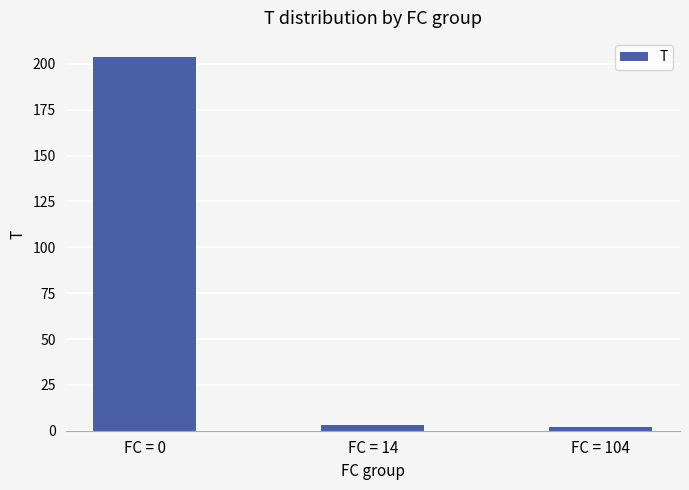

What is the average value?

70